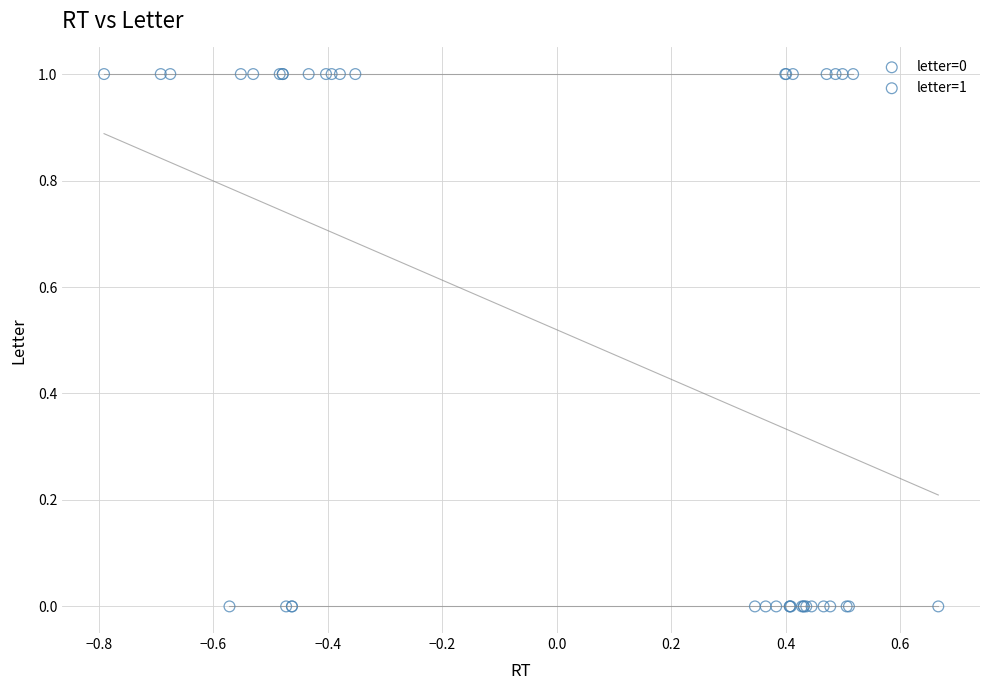

Which series reaches the minimum Y coordinate?

letter=0